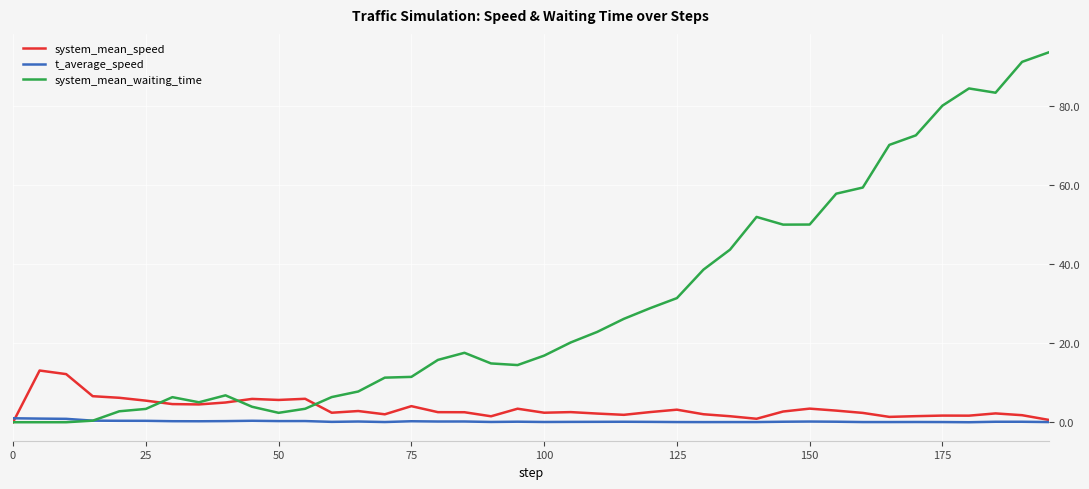

What is the difference between the maximum and minimum values in the t_average_speed series?

1.0